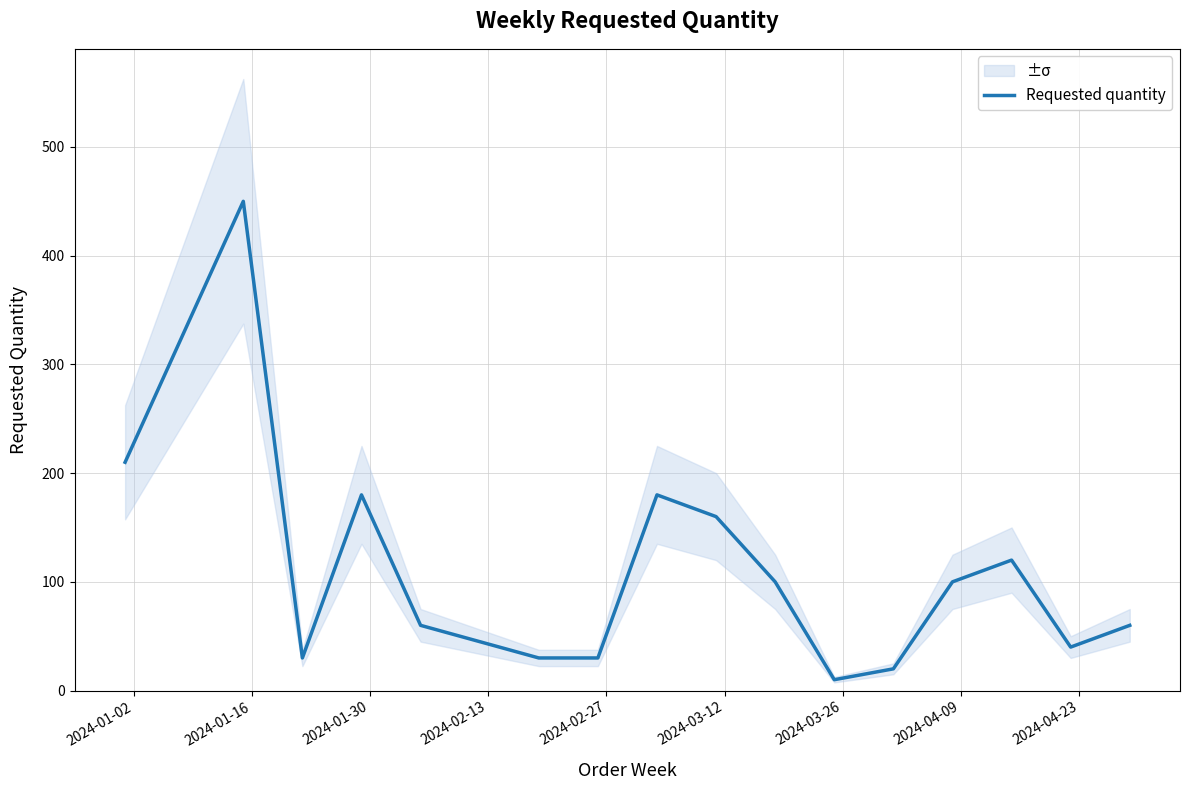

What is the maximum value for Requested quantity?

450